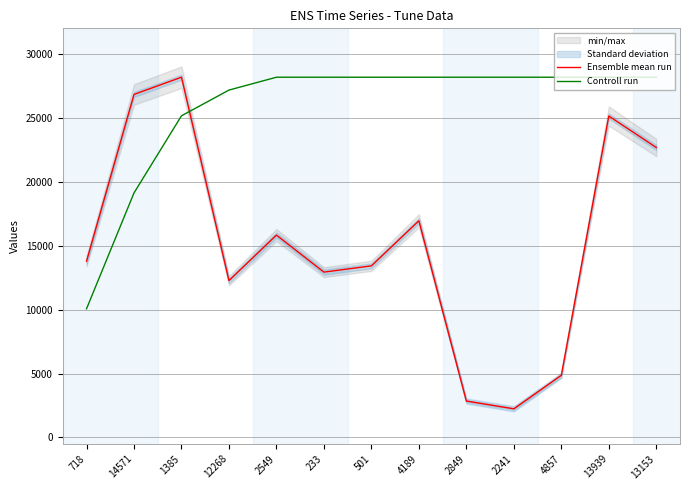

At how many categories does at least one series exceed 14083?

12